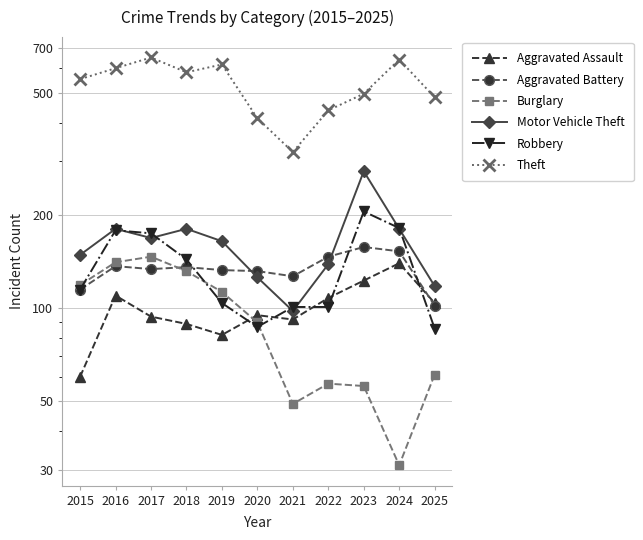

What is the difference between the Aggravated Battery values at 2025 and 2022?

45